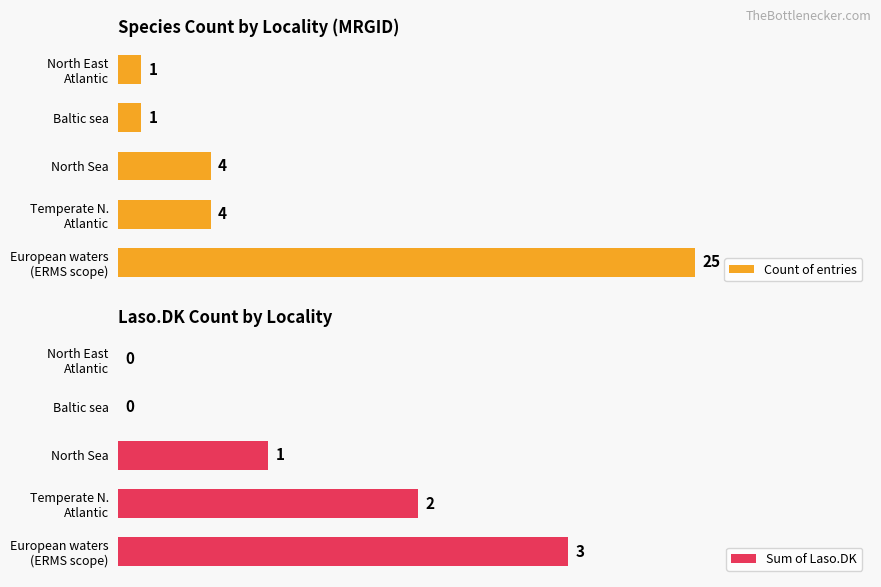

At which label is Sum of Laso.DK closest to 1?

North Sea